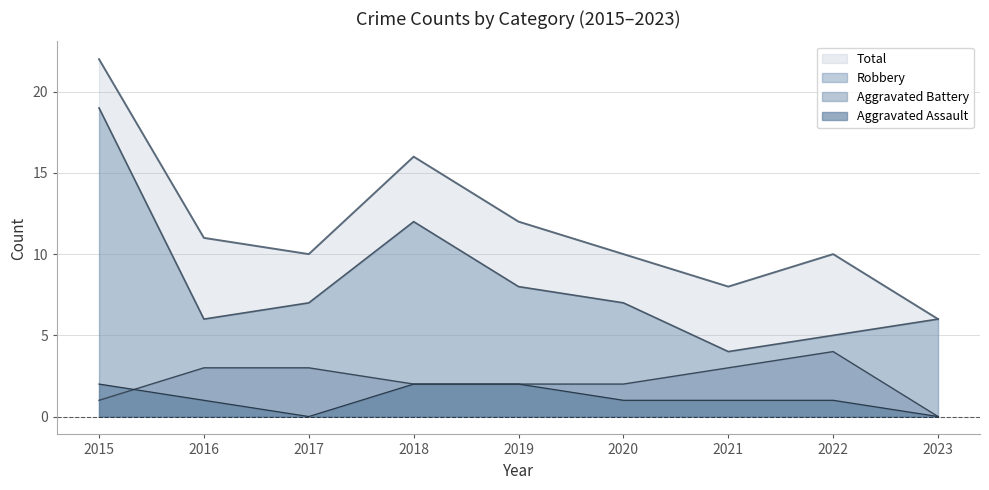

True or false: Robbery and Total intersect in this chart.

False